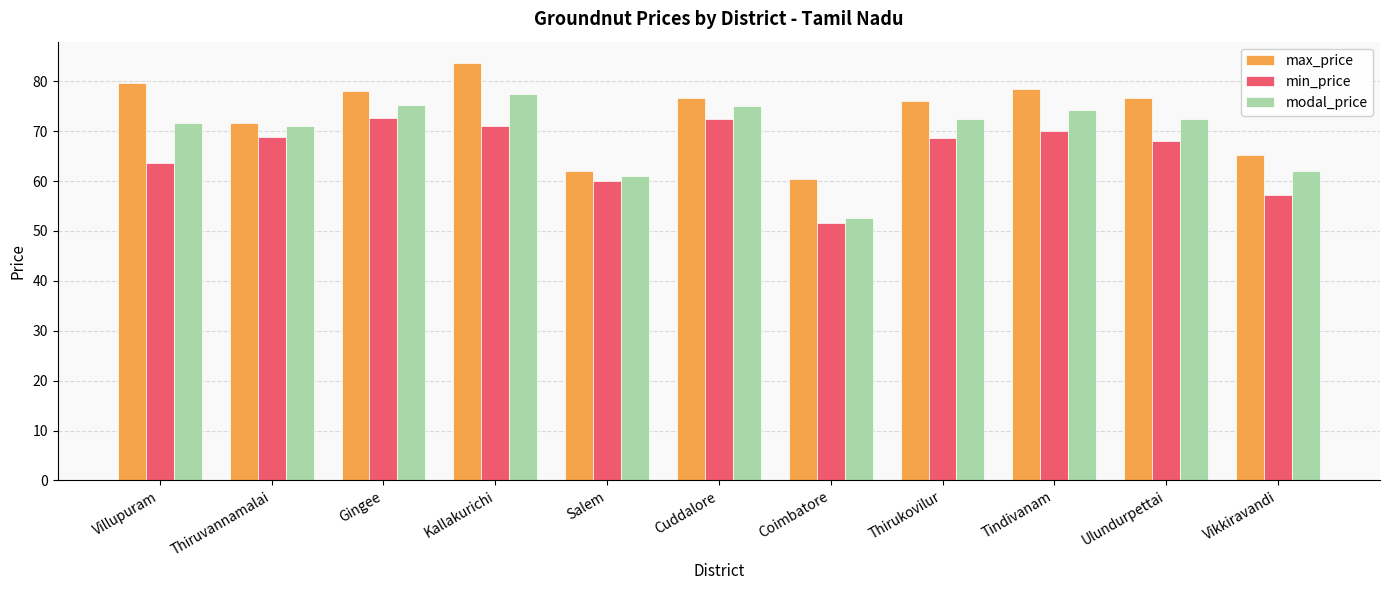

What is the label of the 2nd bar from the right?

Ulundurpettai